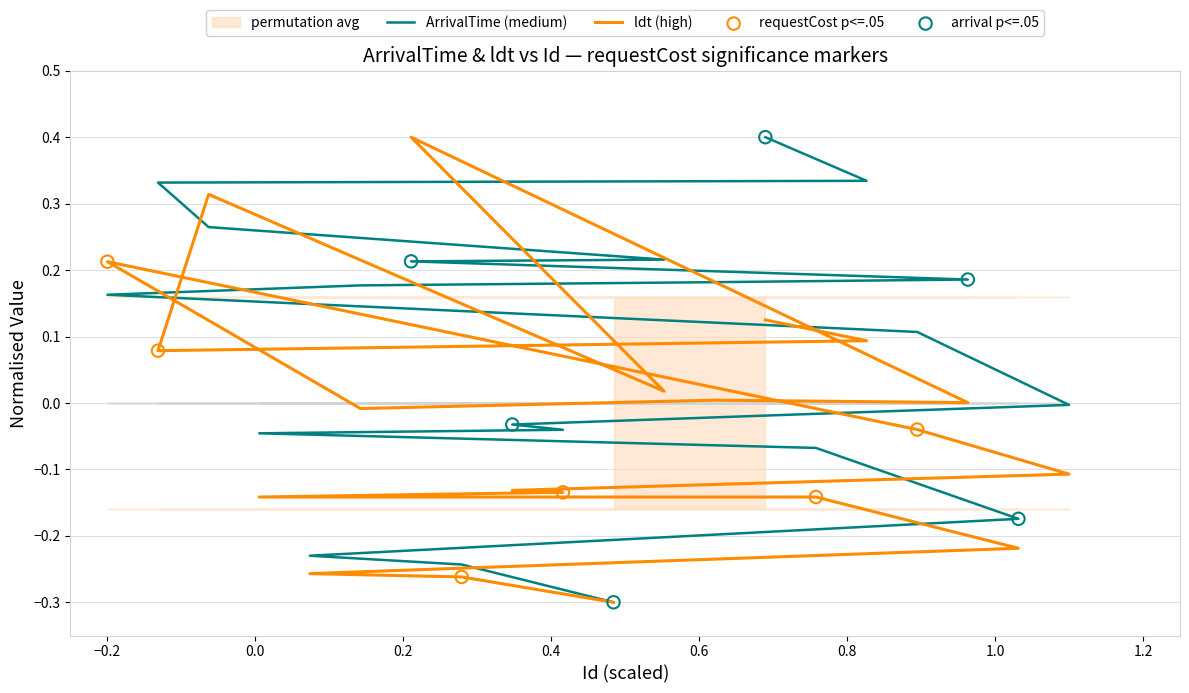

Which series has the largest total across all categories?

ArrivalTime